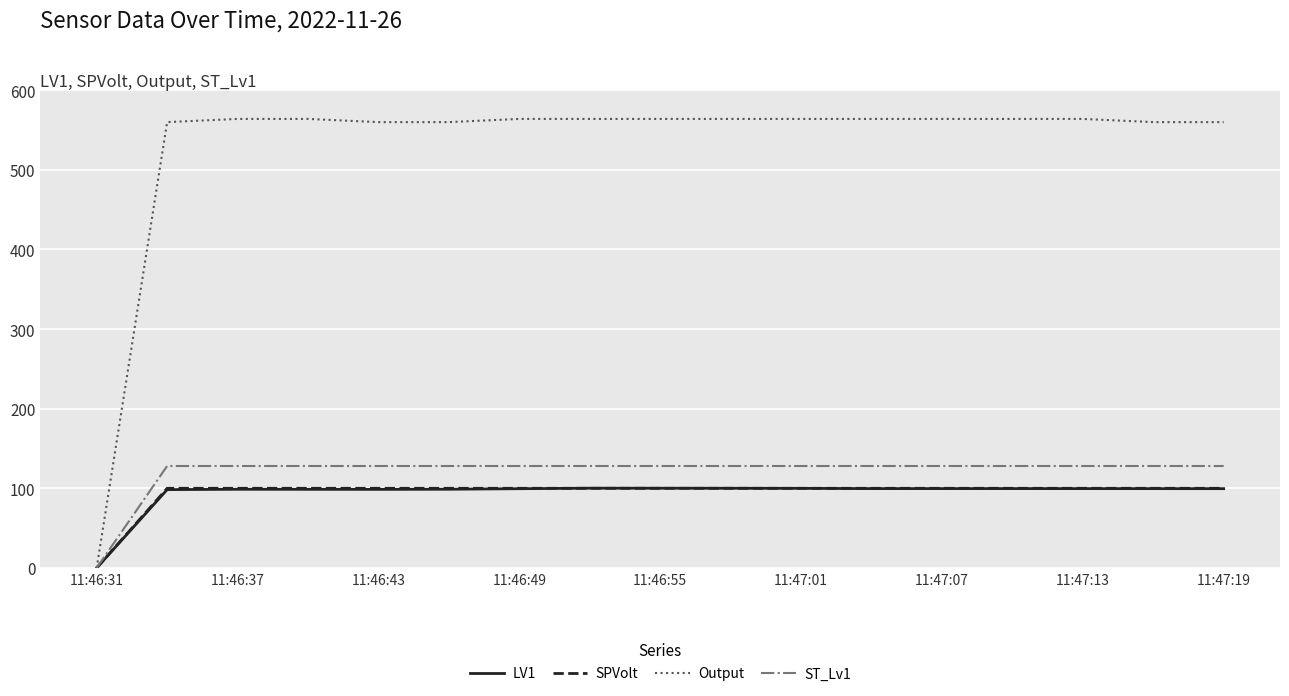

Which series has the largest total across all categories?

Output